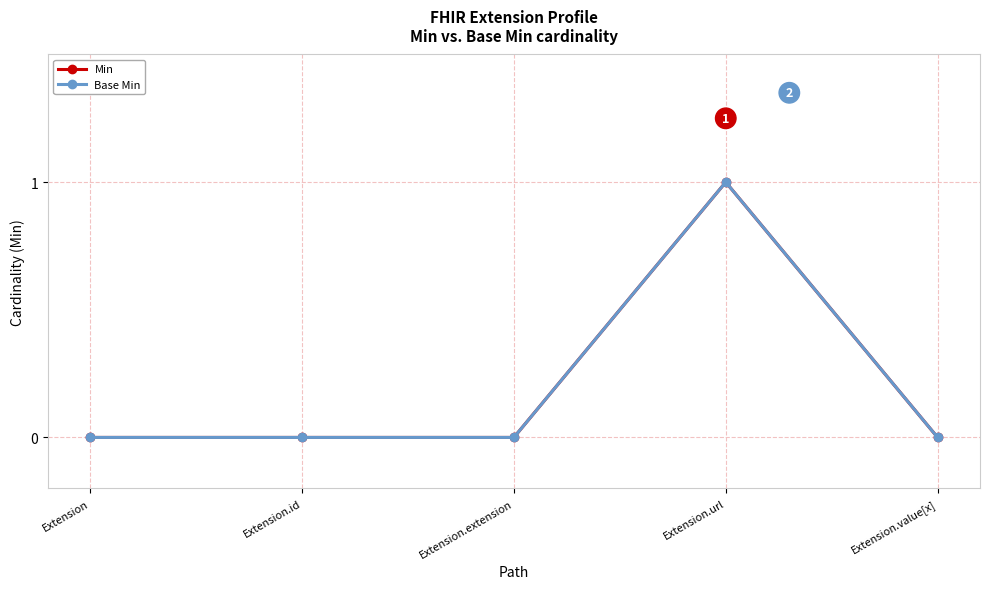

What is the total value across all series at Extension.url?

2